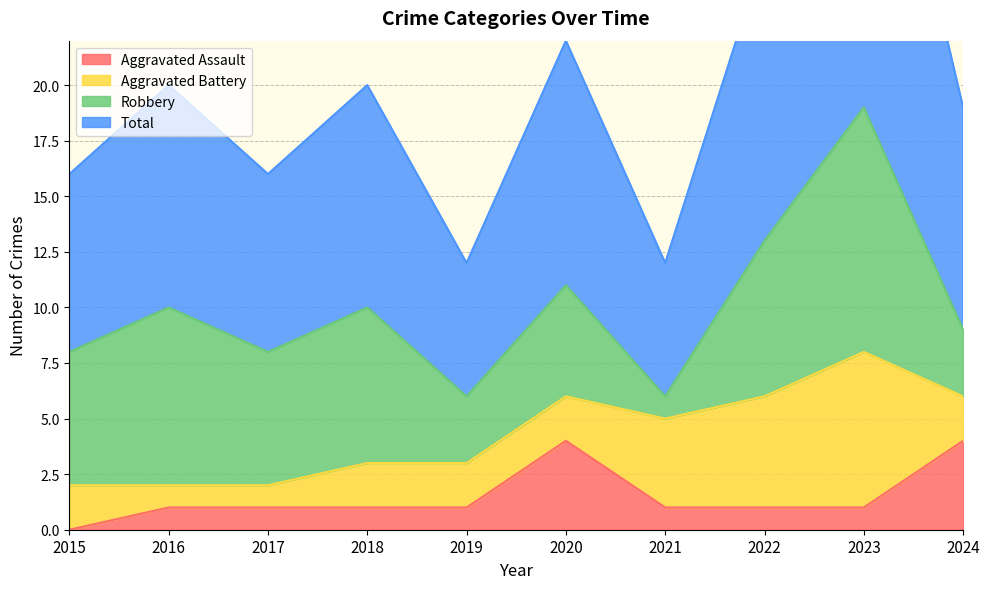

Which has a higher value, 2020 or 2024?

2020